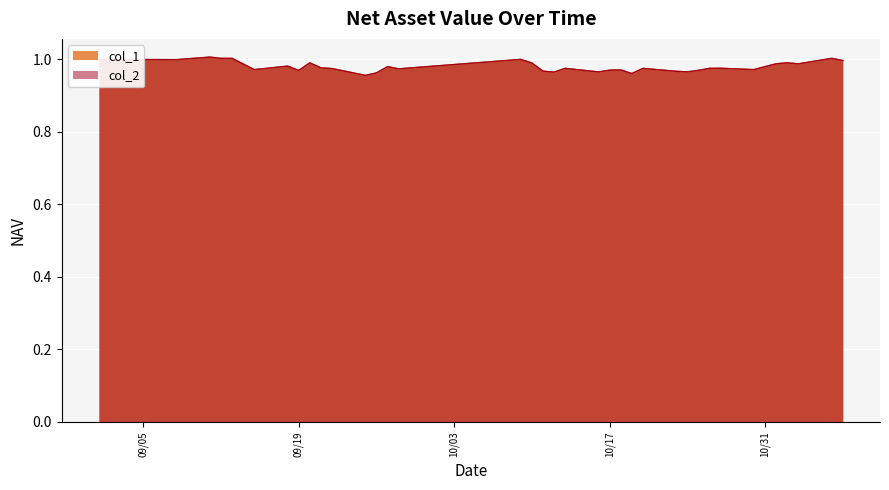

What is the value of the col_1 point at the 30th from the left?

1.0